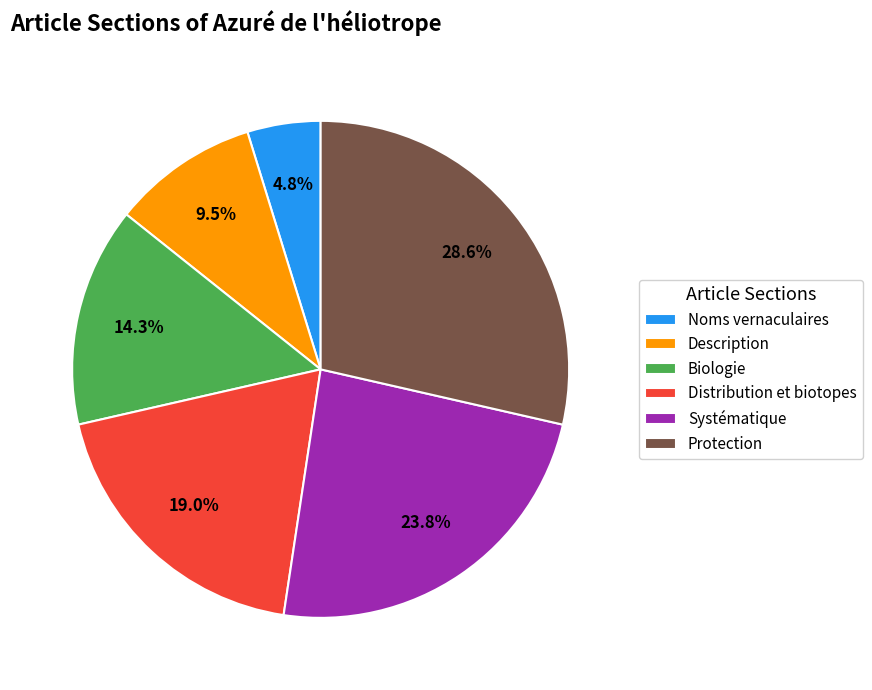

Does Distribution et biotopes represent more than half of the total?

No